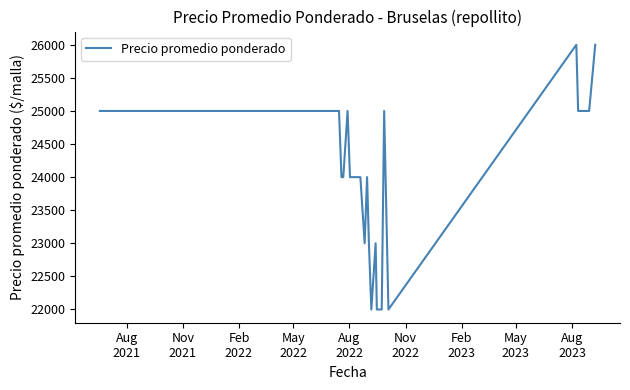

What is the smallest value displayed?

22000